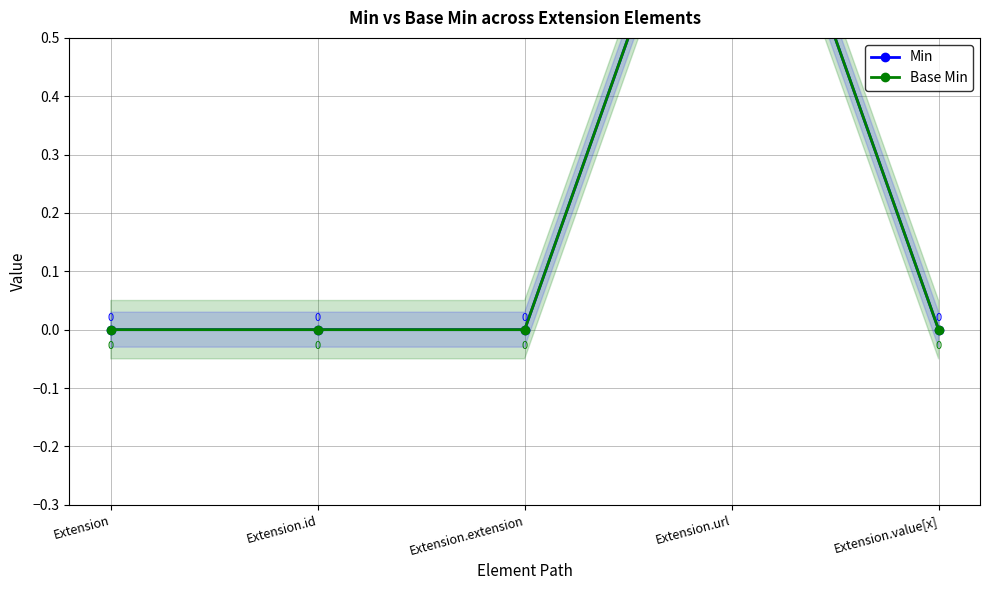

Rank the series at Extension.id from lowest to highest value.

Min, Base Min